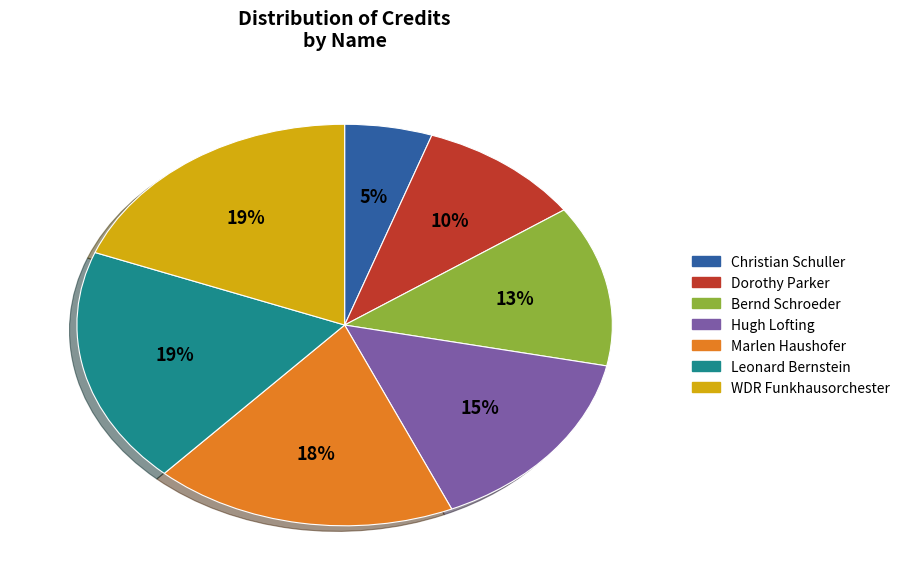

Between Christian Schuller and Leonard Bernstein, which is larger?

Leonard Bernstein